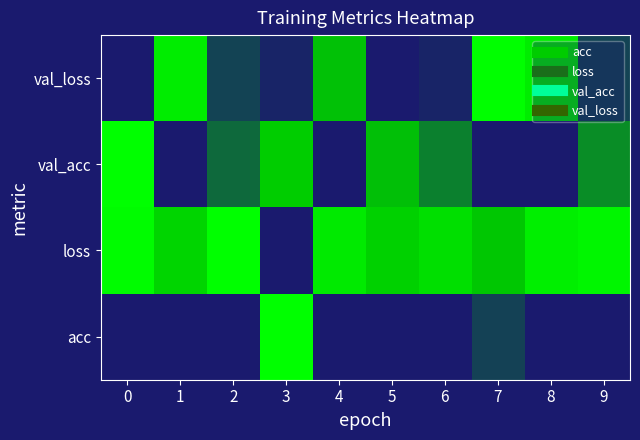

Reading left to right, what are all the values shown in this chart?

val_loss: 0=0.0	1=0.9	2=0.4	3=0.4	4=0.6	5=0.3	6=0.4	7=1.0	8=0.9	9=0.4
val_acc: 0=1.0	1=0.1	2=0.5	3=0.7	4=0.2	5=0.6	6=0.5	7=0.0	8=0.0	9=0.5
loss: 0=1.0	1=0.7	2=1.0	3=0.0	4=0.9	5=0.7	6=0.8	7=0.7	8=0.9	9=0.9
acc: 0=0.1	1=0.3	2=0.0	3=1.0	4=0.2	5=0.3	6=0.2	7=0.4	8=0.2	9=0.0